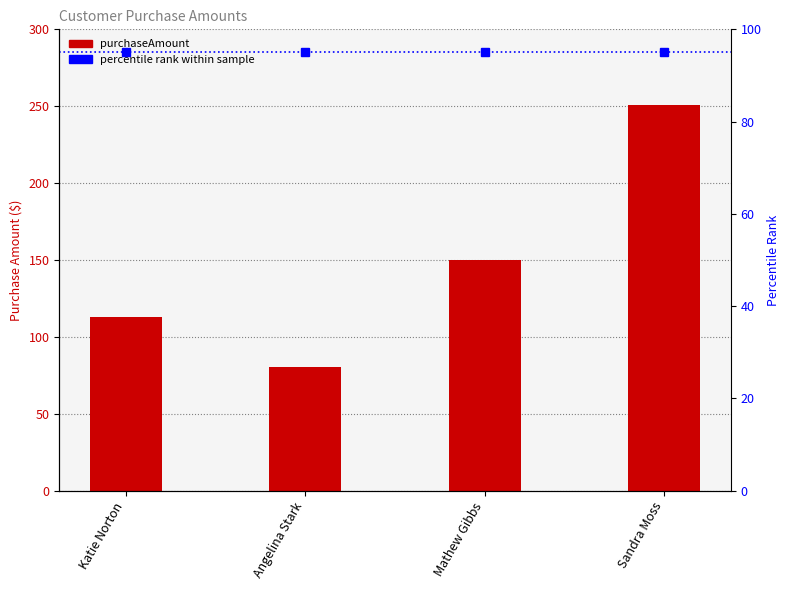

What is the greatest value displayed?

250.5